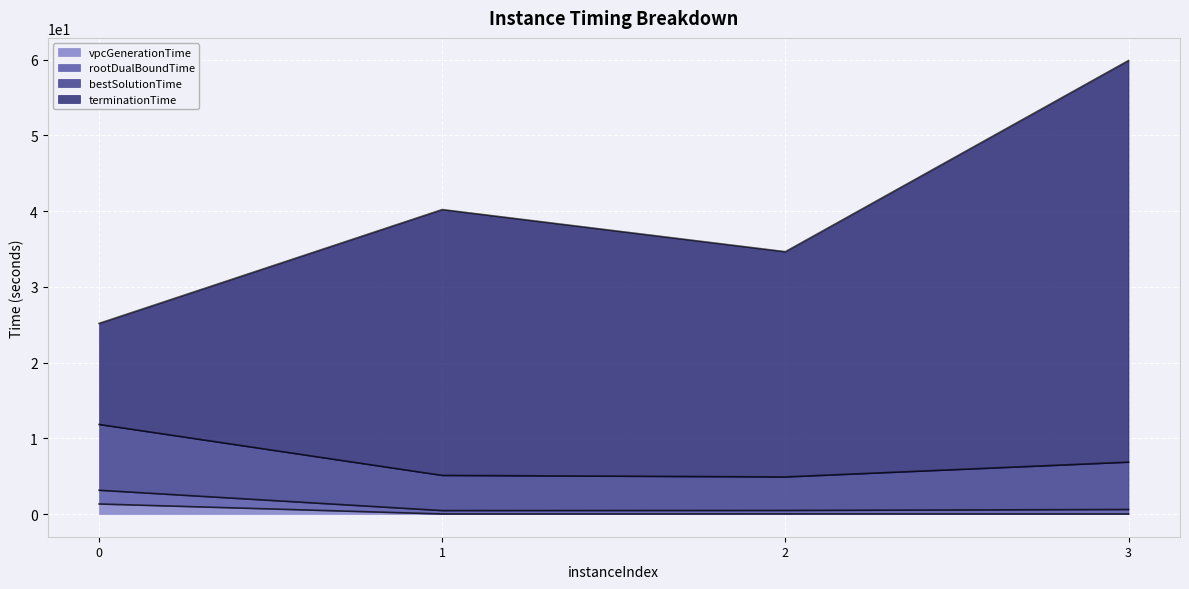

The rootDualBoundTime series shows 0.5 at 1. True or false?

True